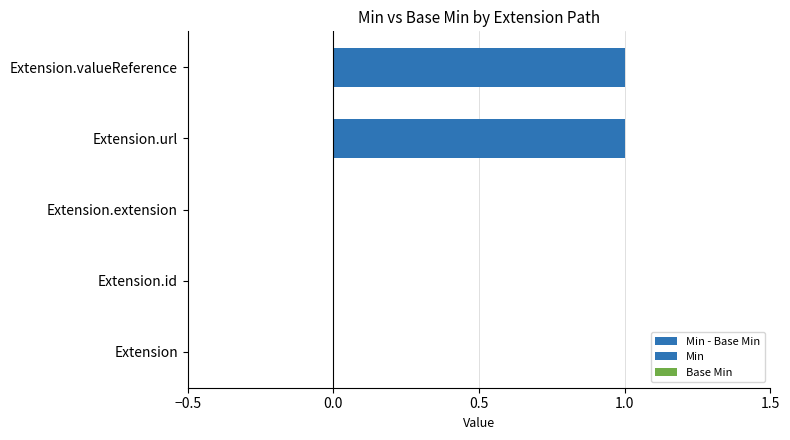

Are the bars horizontal?

Yes